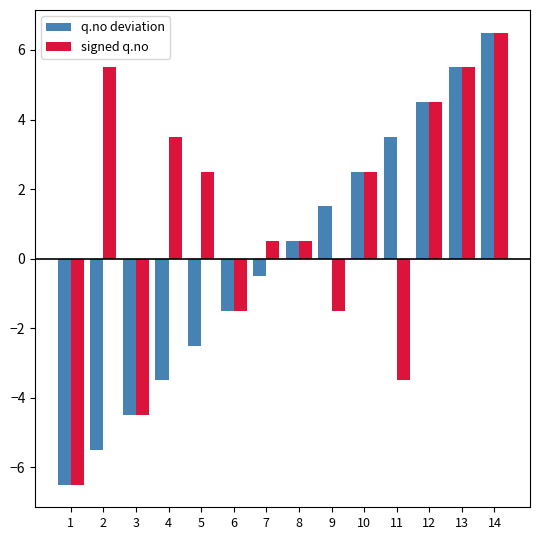

The q.no deviation series shows 1.3 at 13. True or false?

False